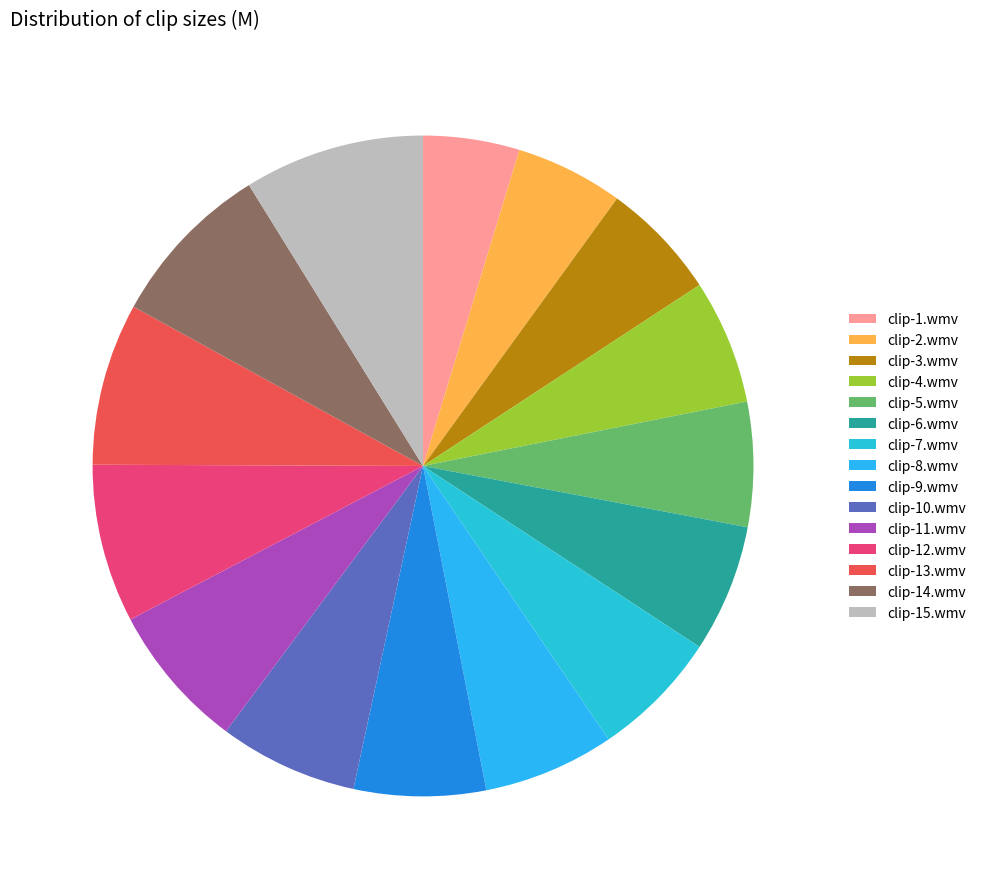

Does any single category account for the majority?

No